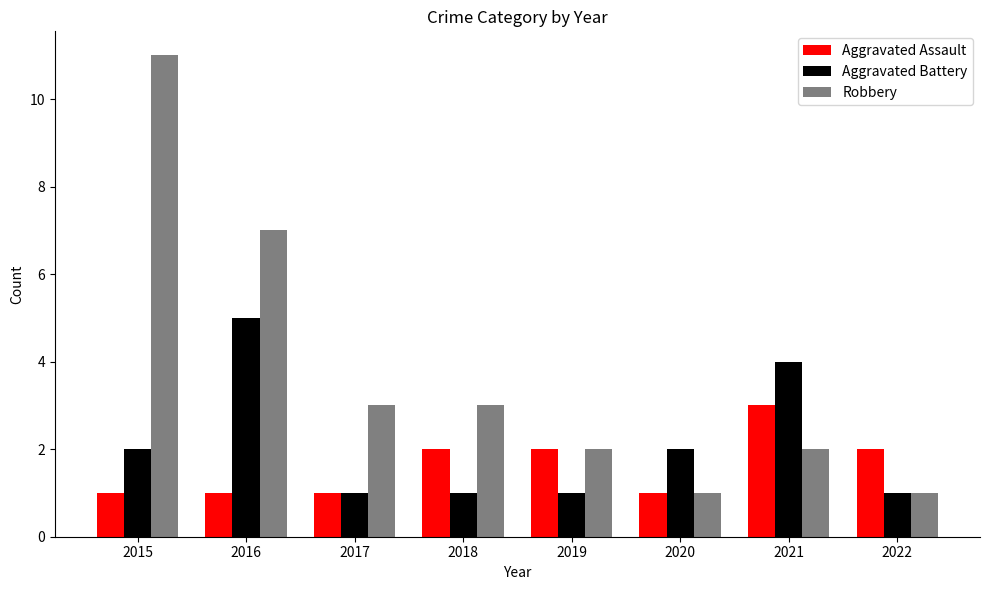

Which category has the highest value in the Aggravated Battery series?

2016